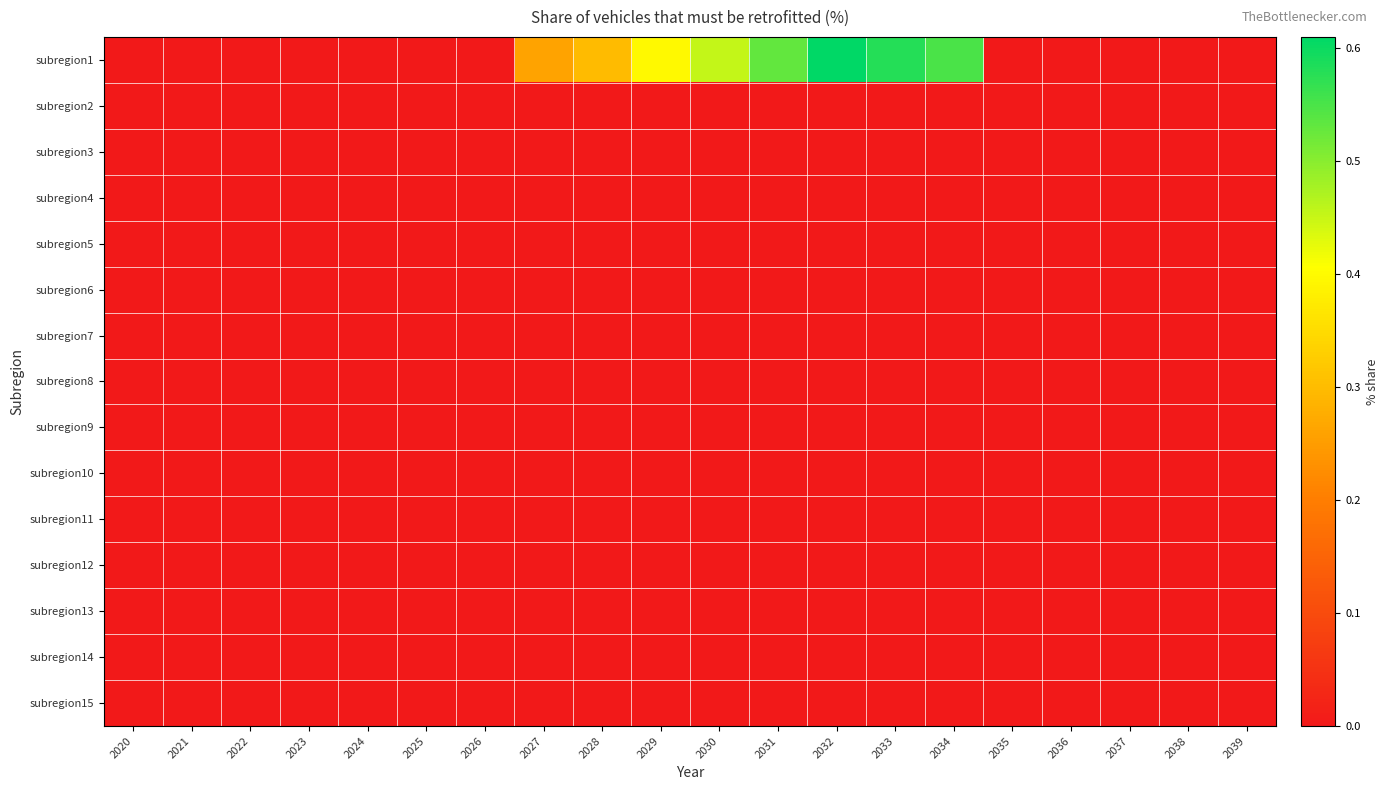

Rank the series at 2031 from lowest to highest value.

subregion2, subregion3, subregion4, subregion5, subregion6, subregion7, subregion8, subregion9, subregion10, subregion11, subregion12, subregion13, subregion14, subregion15, subregion1